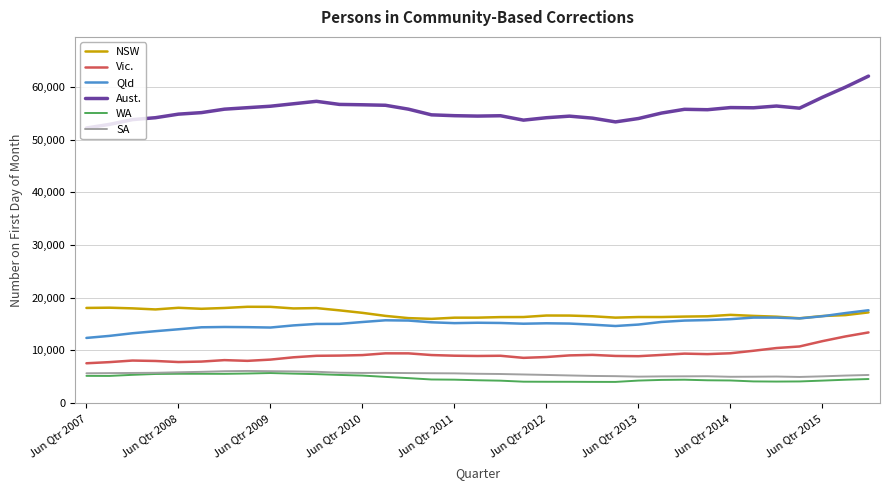

True or false: Qld and Vic. intersect in this chart.

False